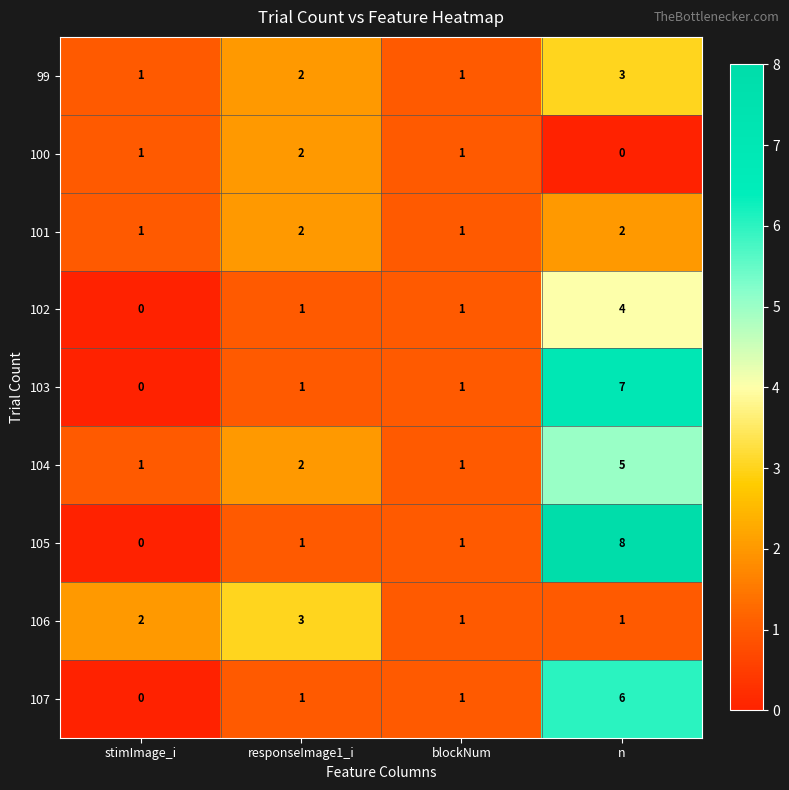

What is the total value across all series at n?

36